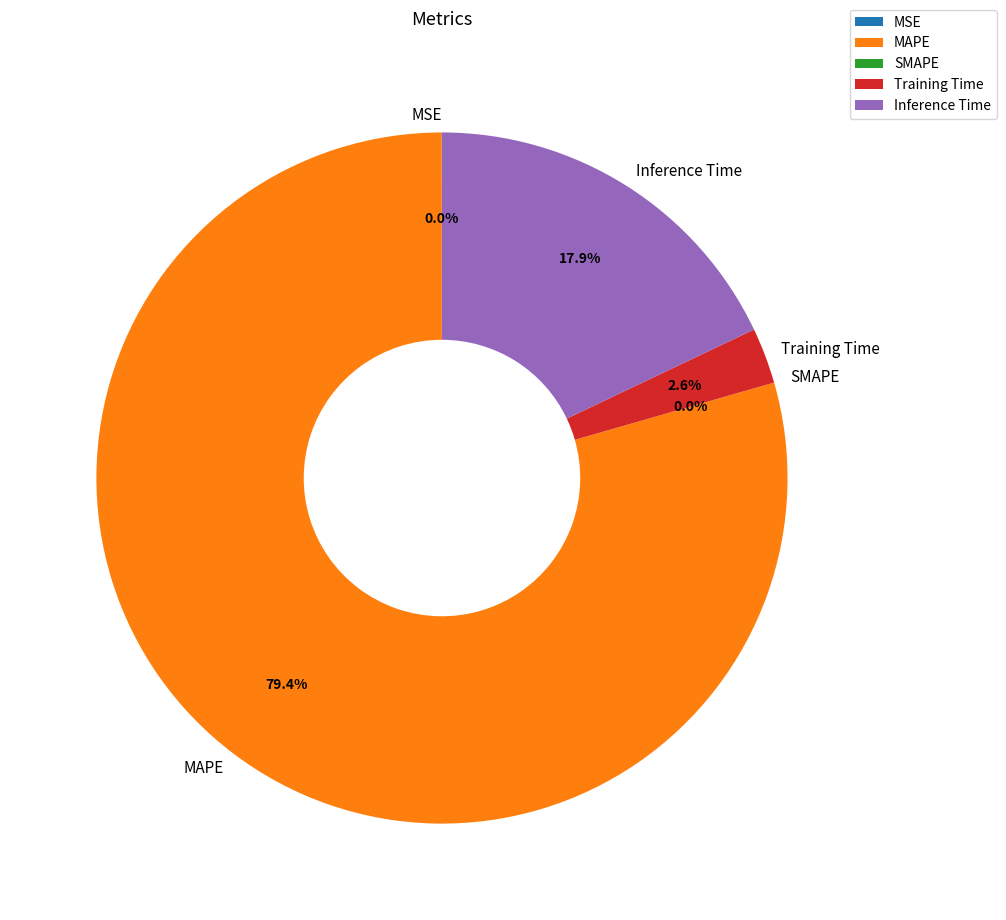

Count the number of slices in the pie.

5